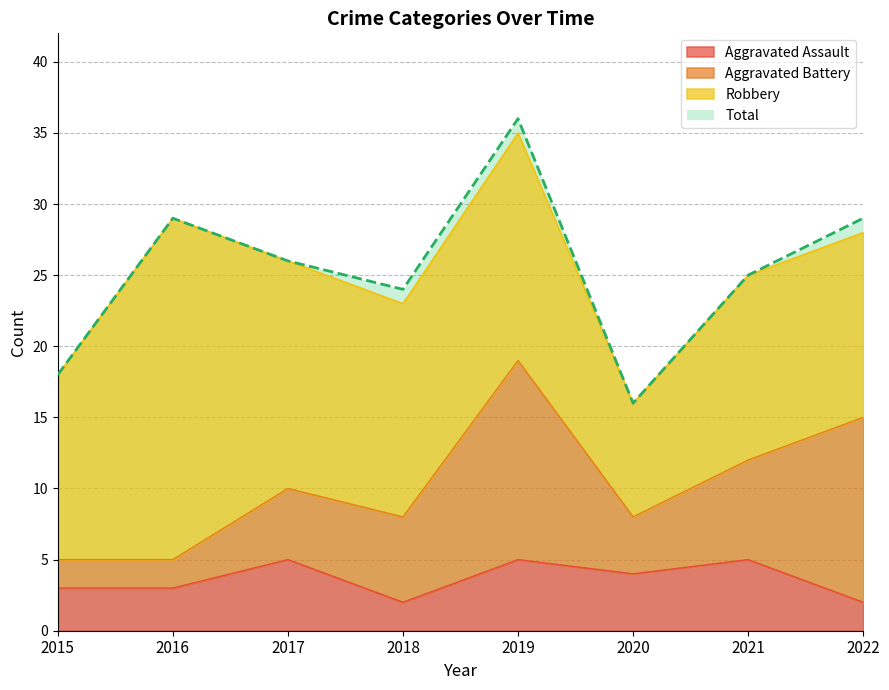

At how many categories does at least one series exceed 33?

1